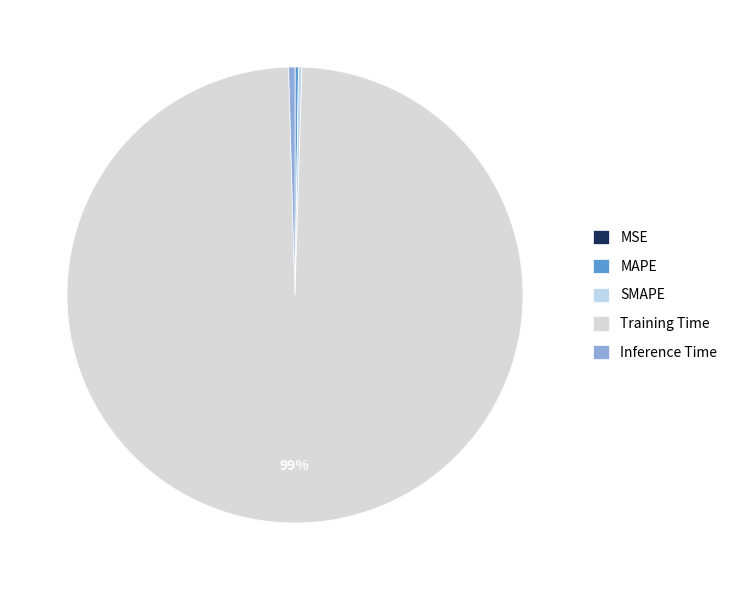

Is it true that Inference Time is 0% of the pie?

True